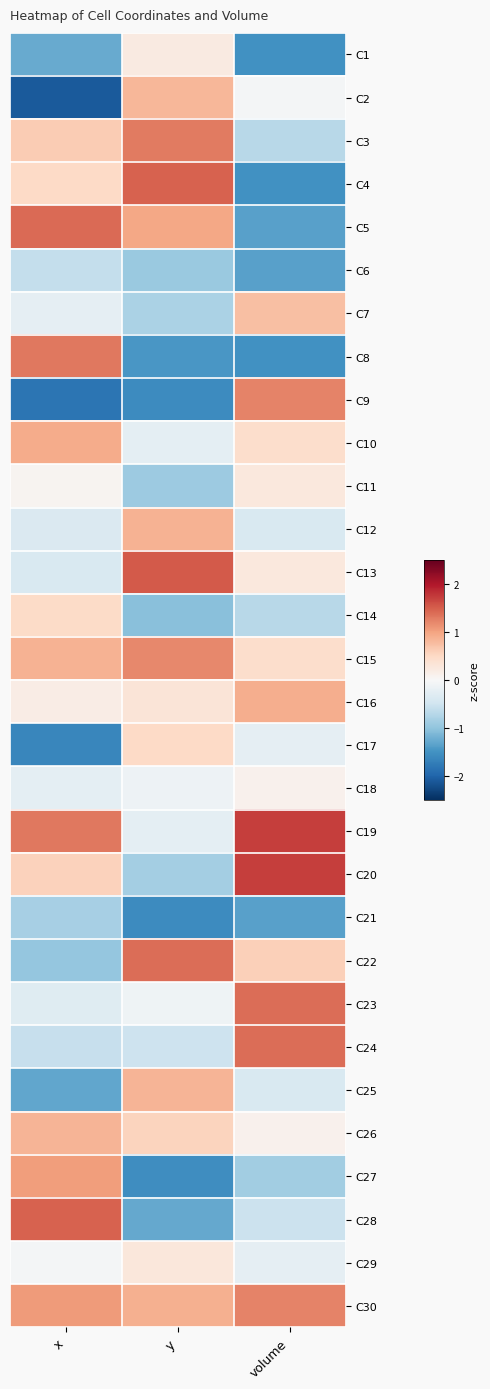

Reading left to right, what are all the values shown in this chart?

C1: x=-1.3	y=0.2	volume=-1.5
C2: x=-2.1	y=0.8	volume=-0.1
C3: x=0.6	y=1.3	volume=-0.7
C4: x=0.5	y=1.5	volume=-1.5
C5: x=1.4	y=1.0	volume=-1.3
C6: x=-0.6	y=-0.9	volume=-1.3
C7: x=-0.2	y=-0.8	volume=0.8
C8: x=1.3	y=-1.5	volume=-1.5
C9: x=-1.8	y=-1.6	volume=1.2
C10: x=0.9	y=-0.2	volume=0.4
C11: x=0.1	y=-0.9	volume=0.3
C12: x=-0.4	y=0.9	volume=-0.4
C13: x=-0.4	y=1.5	volume=0.3
C14: x=0.5	y=-1.0	volume=-0.7
C15: x=0.9	y=1.2	volume=0.4
C16: x=0.2	y=0.3	volume=0.9
C17: x=-1.6	y=0.5	volume=-0.2
C18: x=-0.2	y=-0.1	volume=0.1
C19: x=1.3	y=-0.2	volume=1.7
C20: x=0.6	y=-0.8	volume=1.7
C21: x=-0.8	y=-1.6	volume=-1.3
C22: x=-1.0	y=1.4	volume=0.6
C23: x=-0.3	y=-0.1	volume=1.4
C24: x=-0.6	y=-0.5	volume=1.4
C25: x=-1.3	y=0.9	volume=-0.4
C26: x=0.9	y=0.6	volume=0.1
C27: x=1.0	y=-1.6	volume=-0.9
C28: x=1.5	y=-1.3	volume=-0.5
C29: x=-0.1	y=0.3	volume=-0.2
C30: x=1.1	y=0.9	volume=1.2